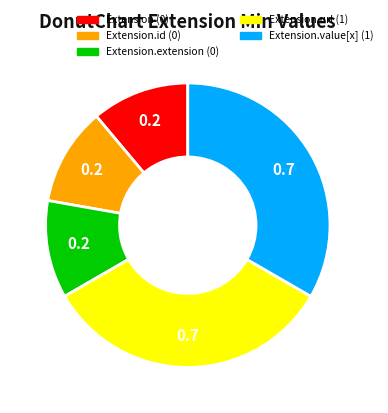

How many slices are in this pie chart?

5